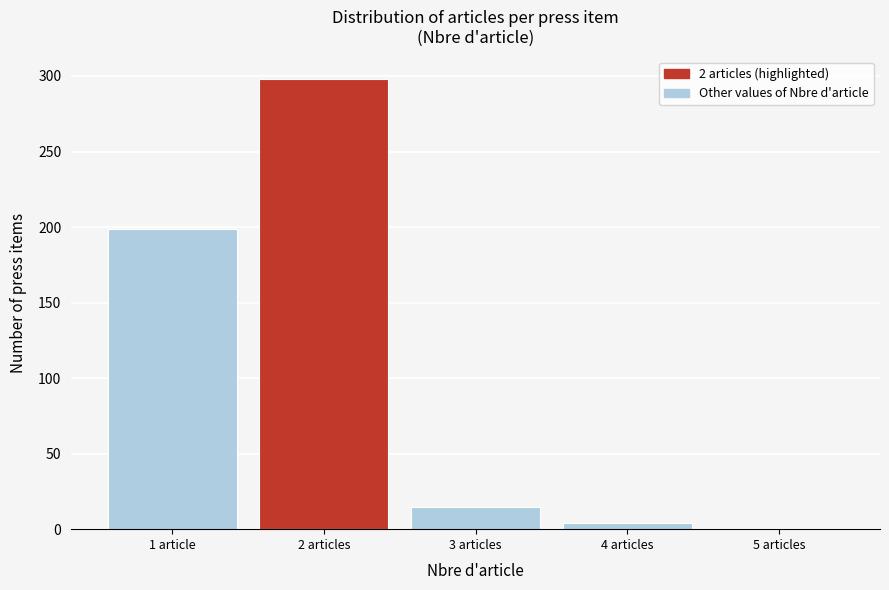

Reading right to left, extract all data points from this chart.

5 articles=0	4 articles=4	3 articles=15	2 articles=298	1 article=199